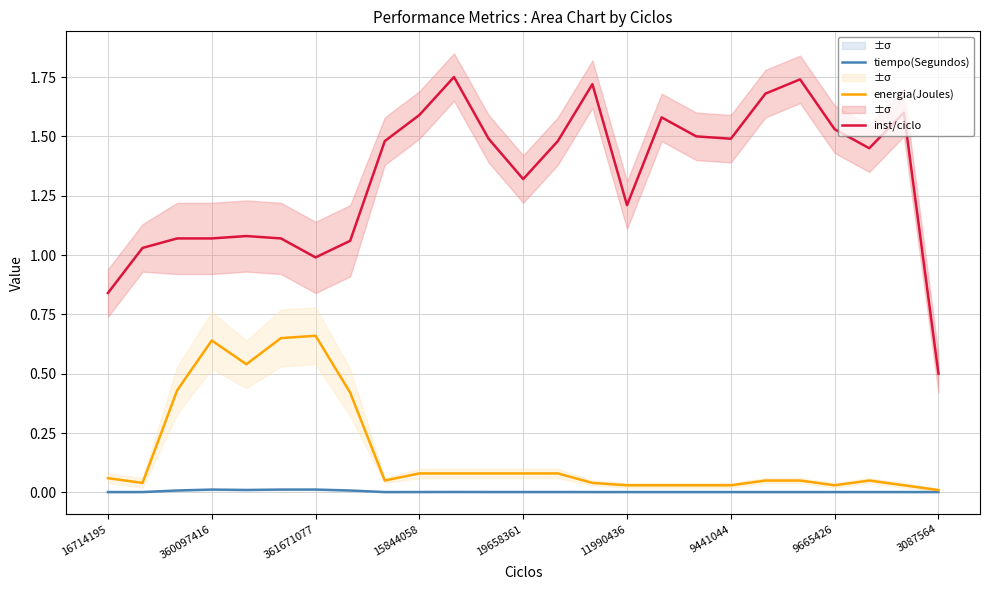

The energia(Joules) series shows 0.0 at 3087564. True or false?

True